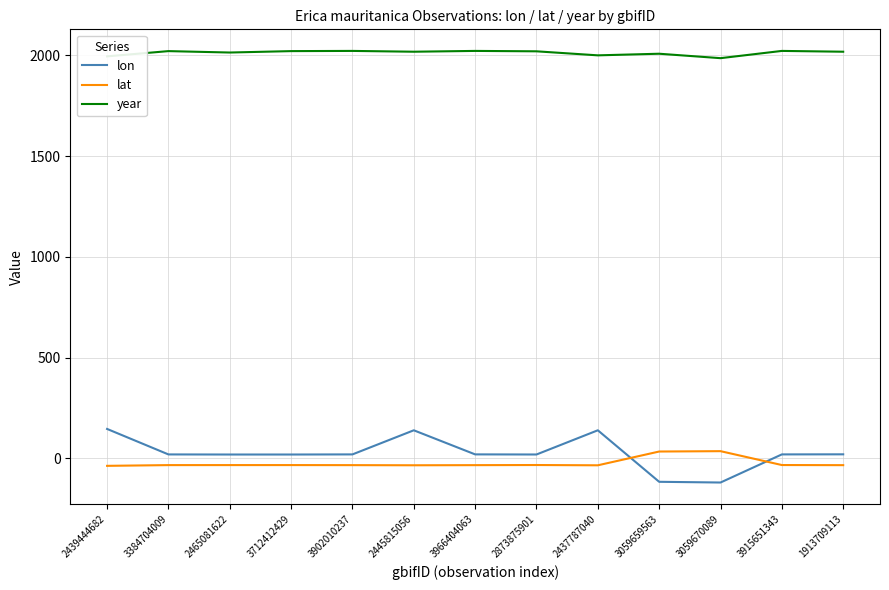

True or false: year has a value of 531.1 at 2873875901.

False